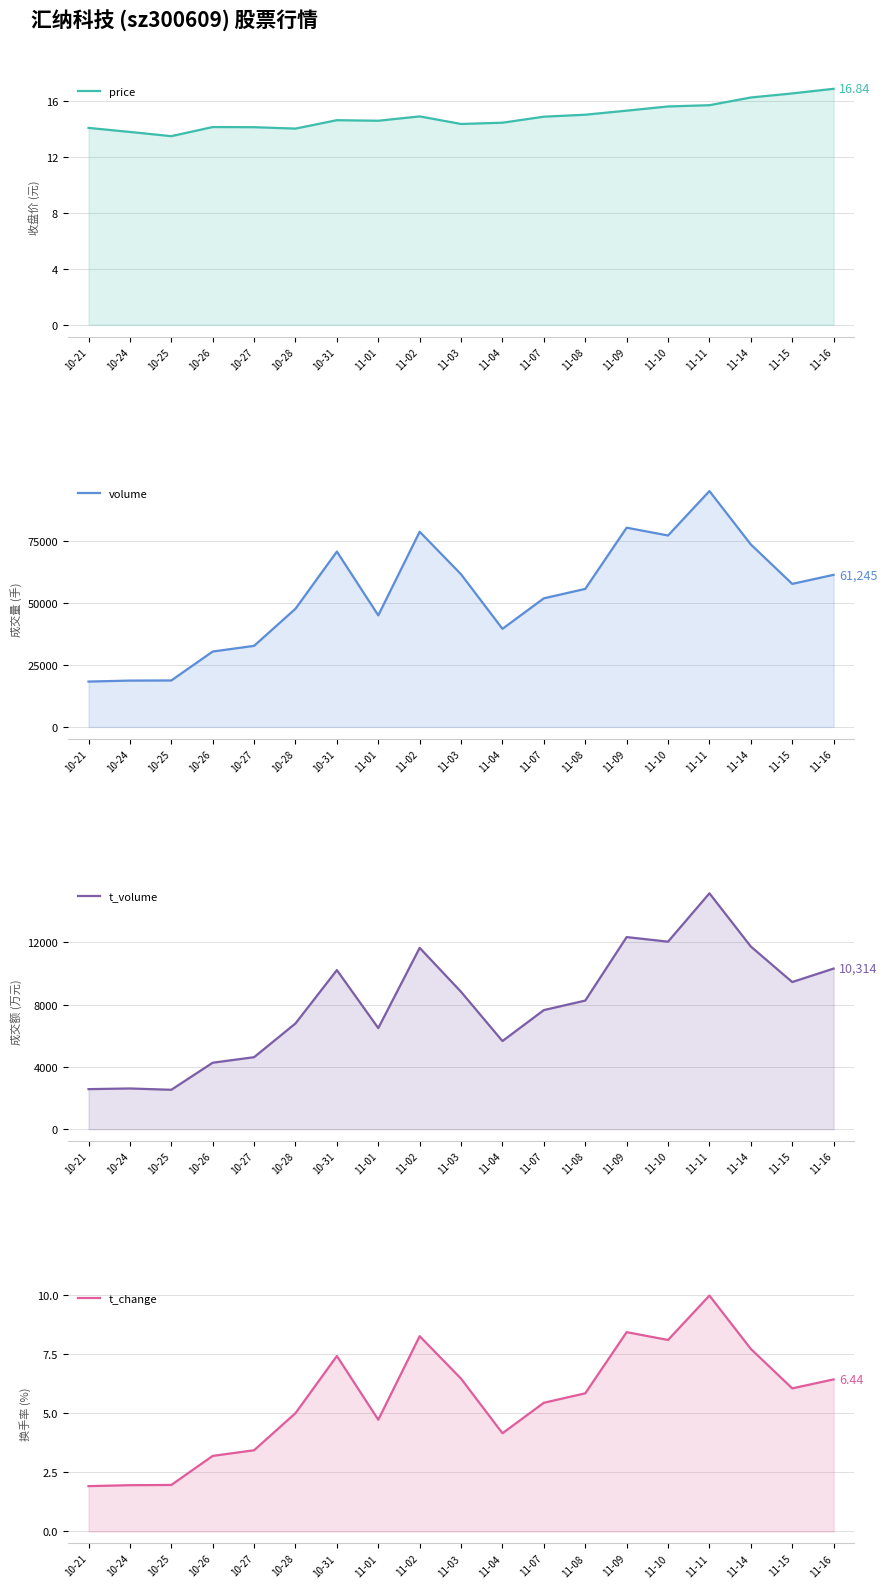

How many lines are shown in the chart?

4